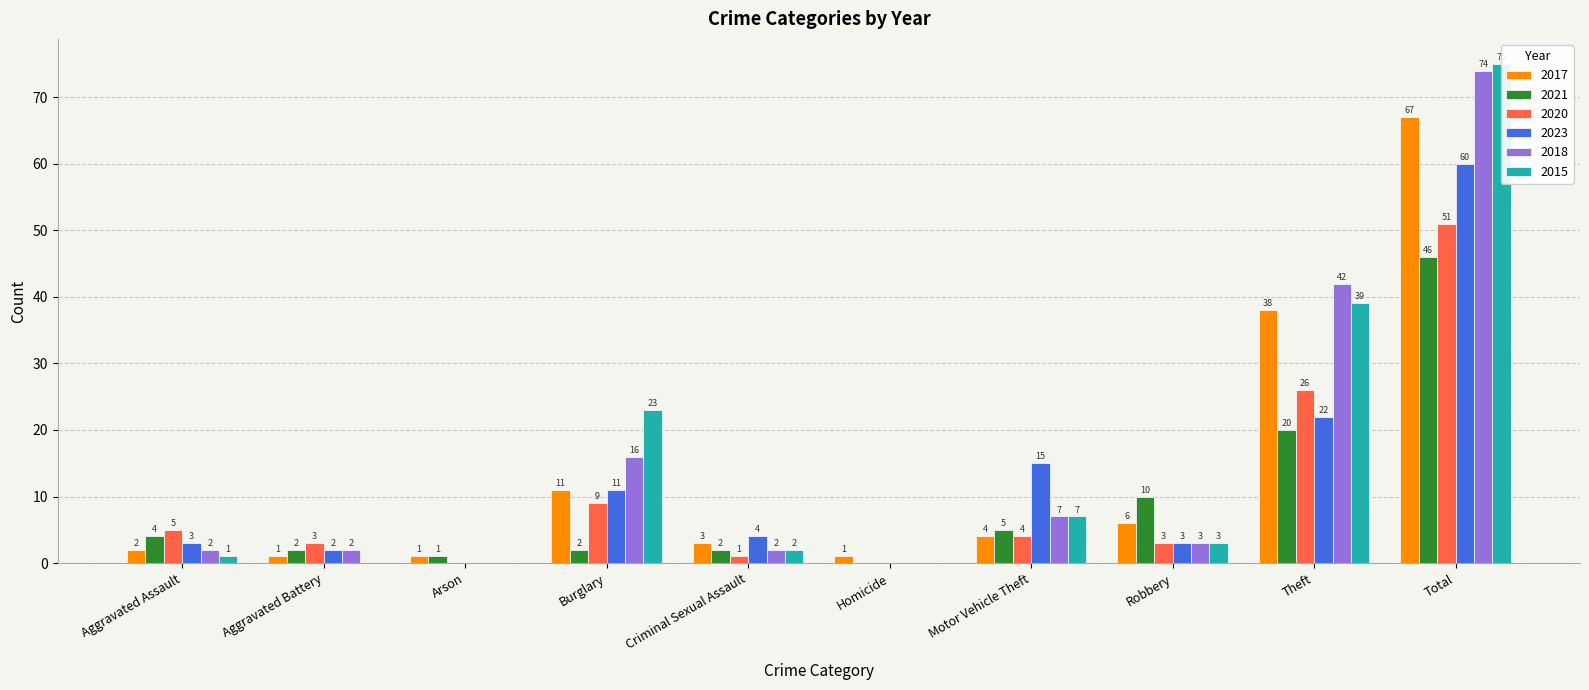

What value does the 2021 series have at Aggravated Assault, to the nearest 5?

5